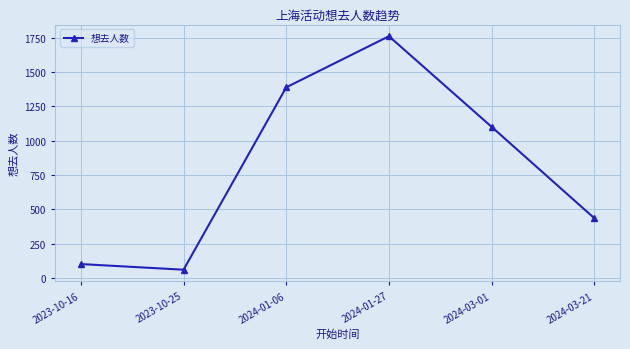

What is the sum of all values?

4844